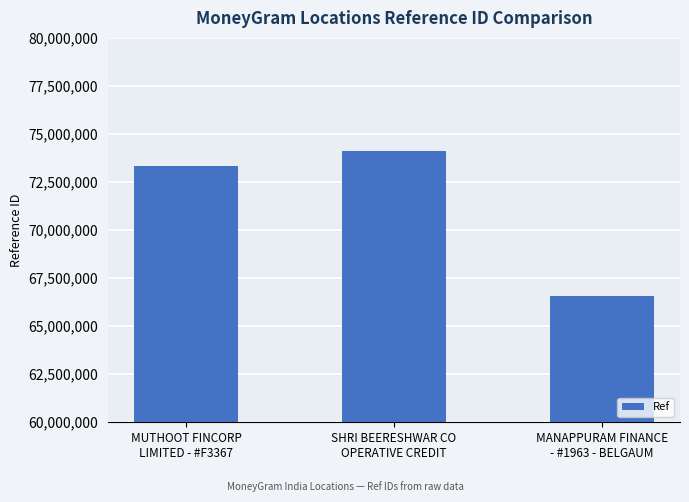

Does the chart contain stacked bars?

No